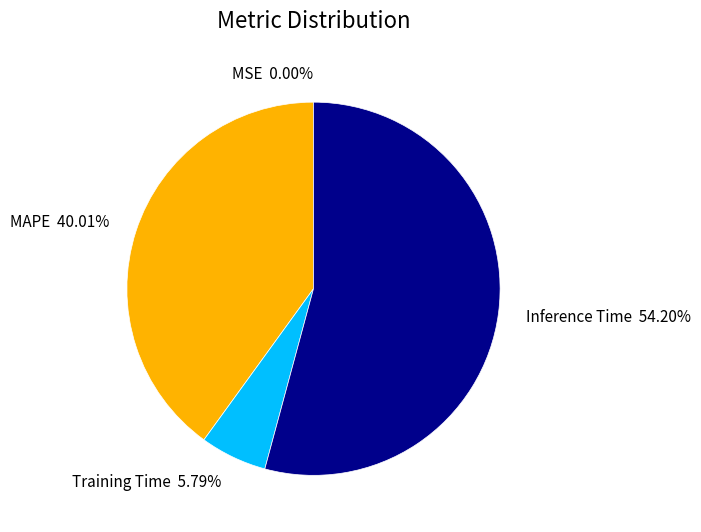

Is it true that Inference Time is 54% of the pie?

True